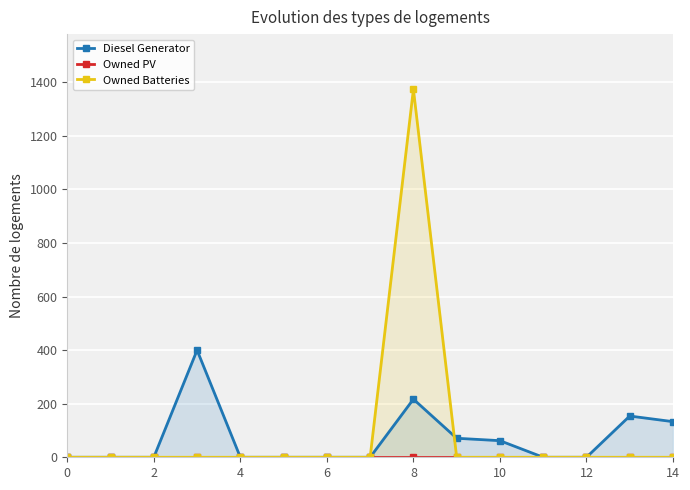

Reading left to right, transcribe all the data shown in this chart.

Diesel Generator: 0	0	0	400	0	0	0	0	217	71	62	0	0	154	133
Owned PV: 0	0	0	0	0	0	0	0	0	0	0	0	0	0	0
Owned Batteries: 0	0	0	0	0	0	0	0	1374	0	0	0	0	0	0